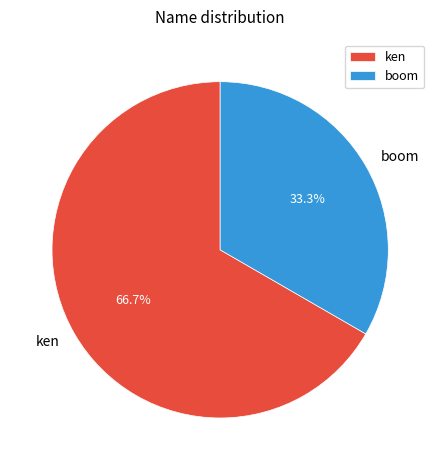

How much of the chart is everything except ken?

33.3%